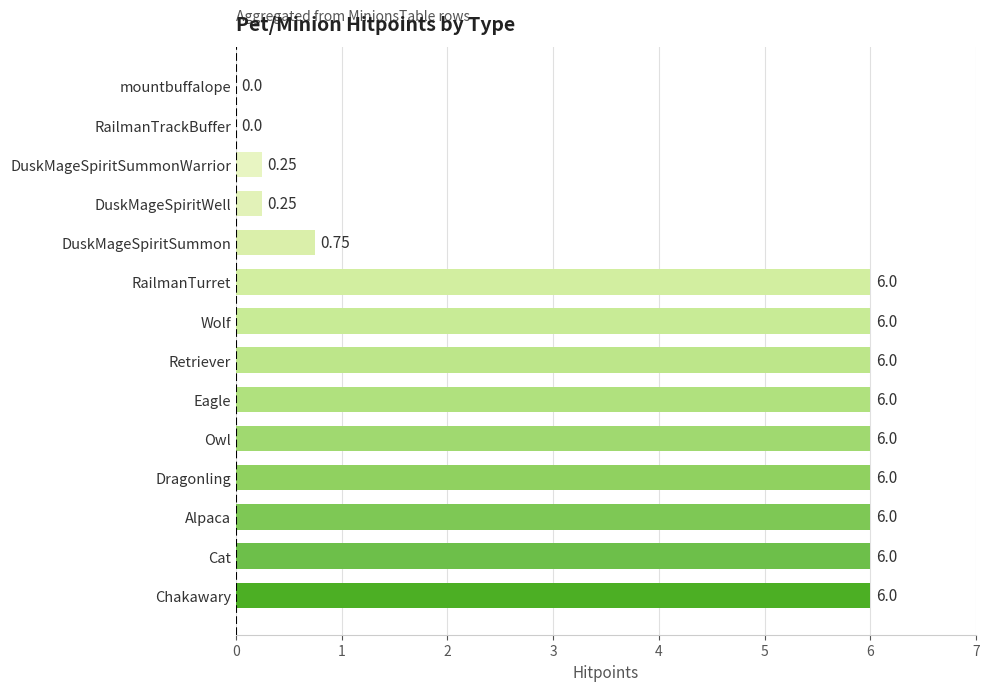

What is the sum of the values at Alpaca and mountbuffalope?

6.0